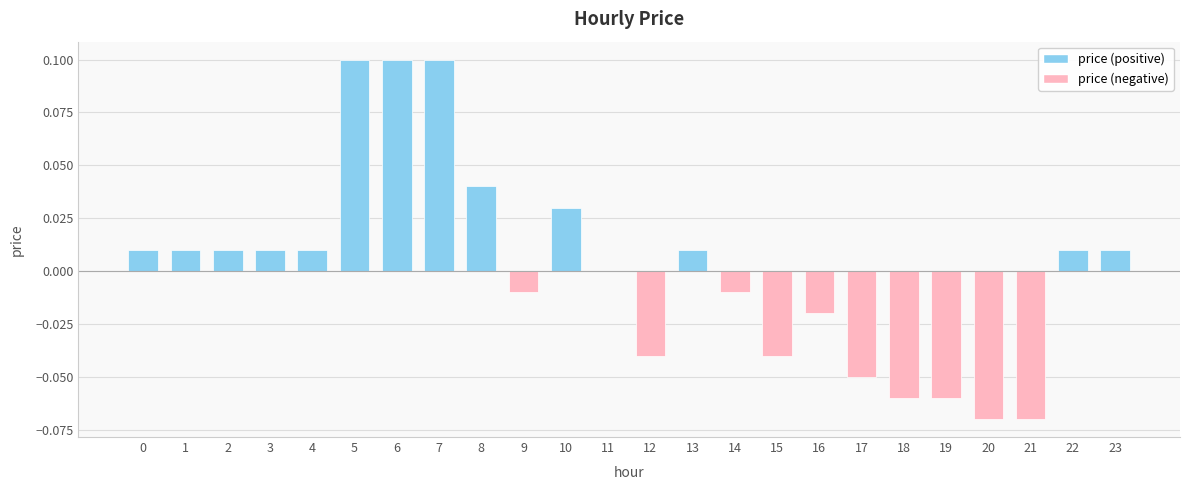

Count the number of data series in this chart.

1